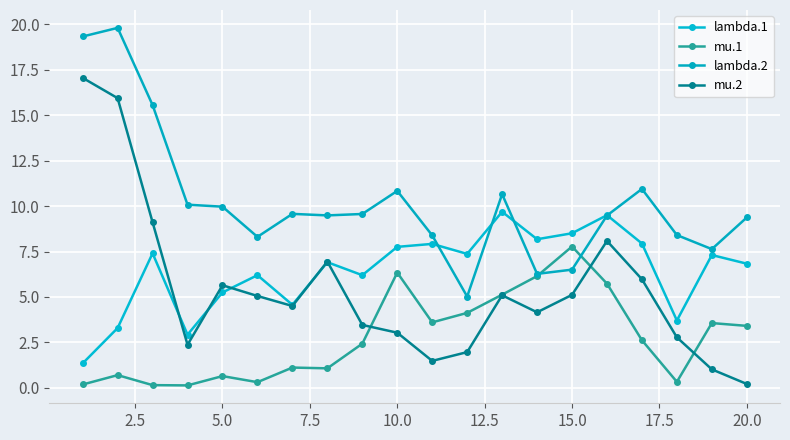

What are all the series names shown in the legend?

lambda.1, mu.1, lambda.2, mu.2